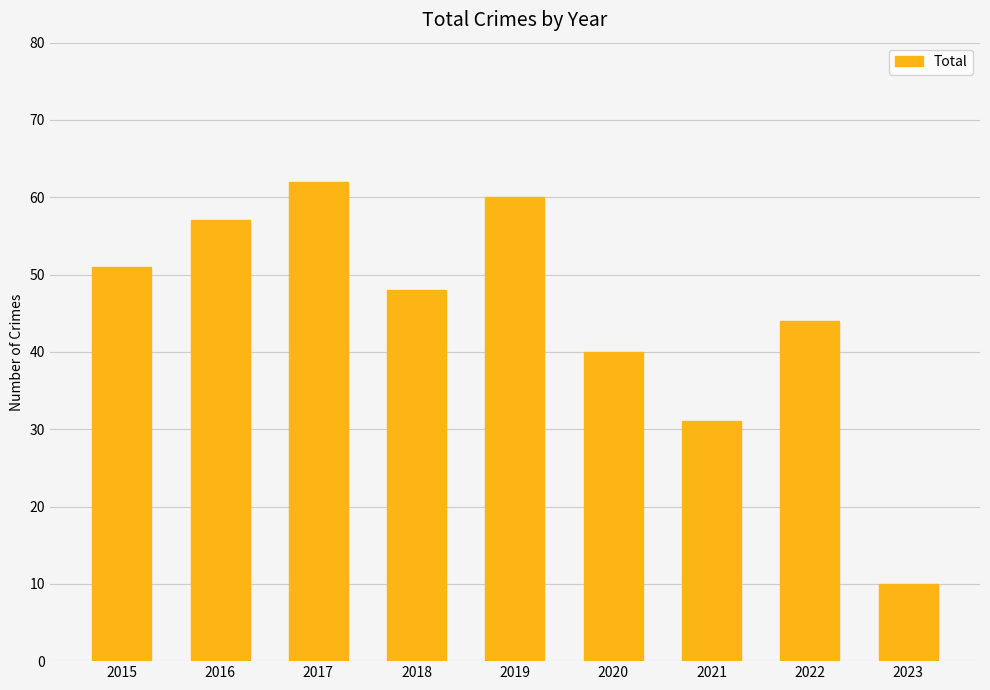

What is the sum of the values at 2017 and 2021?

93